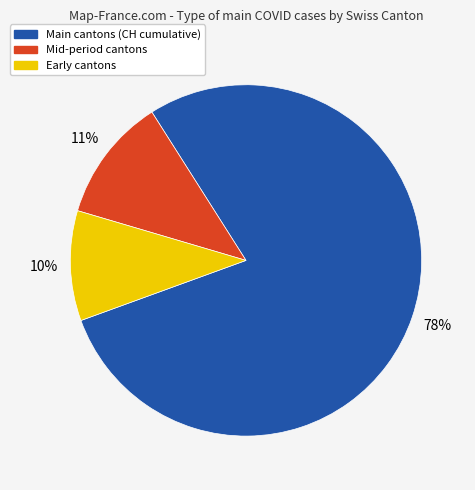

Does any single category account for the majority?

Yes